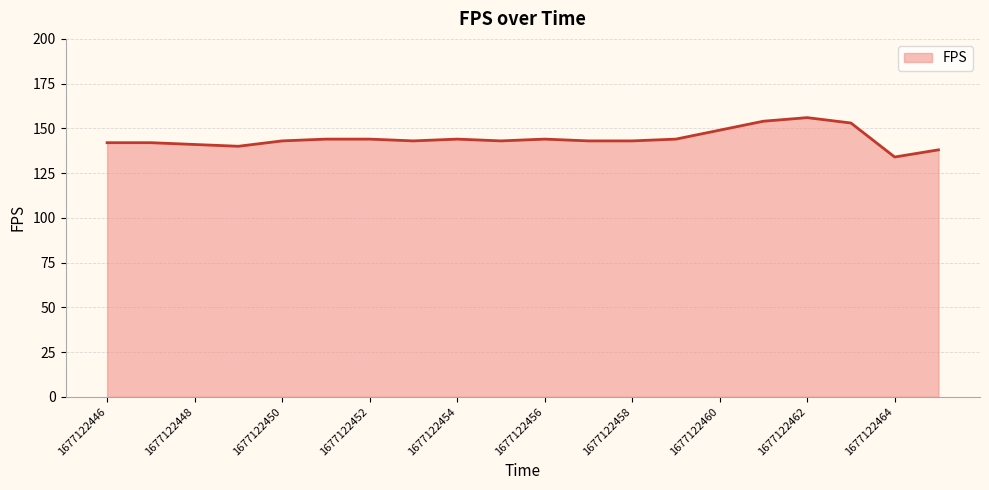

What is the smallest value displayed?

134